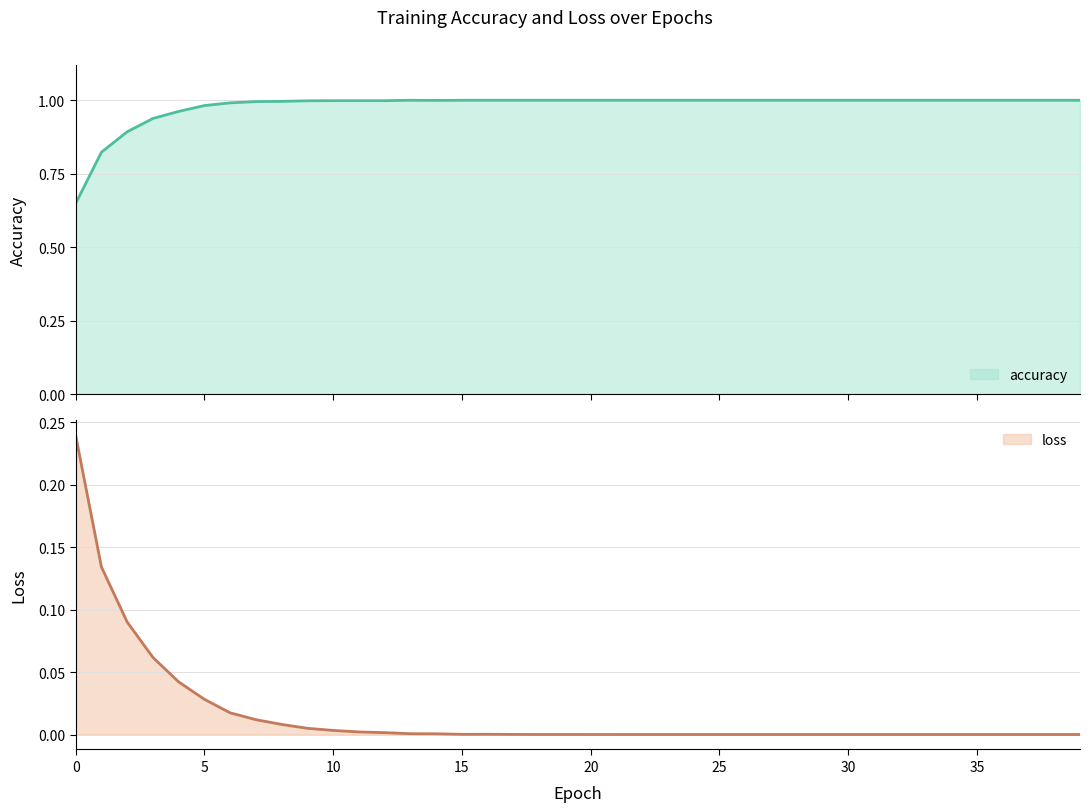

True or false: accuracy has more than 0 interior local peaks.

True